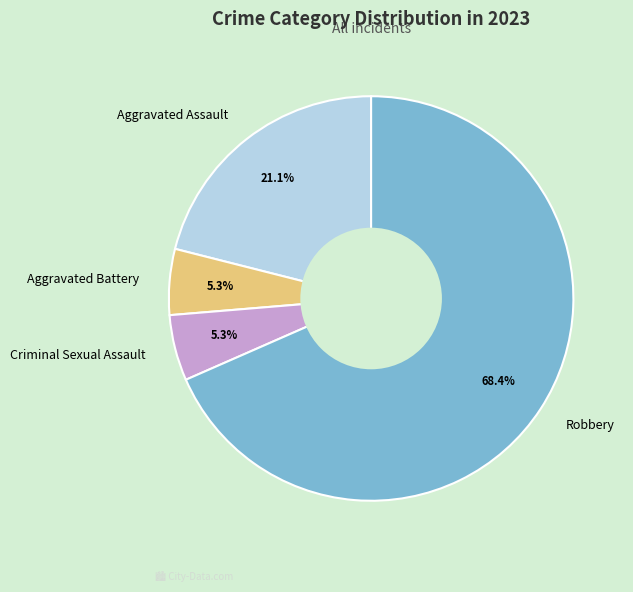

Which category has the biggest portion of the pie?

Robbery